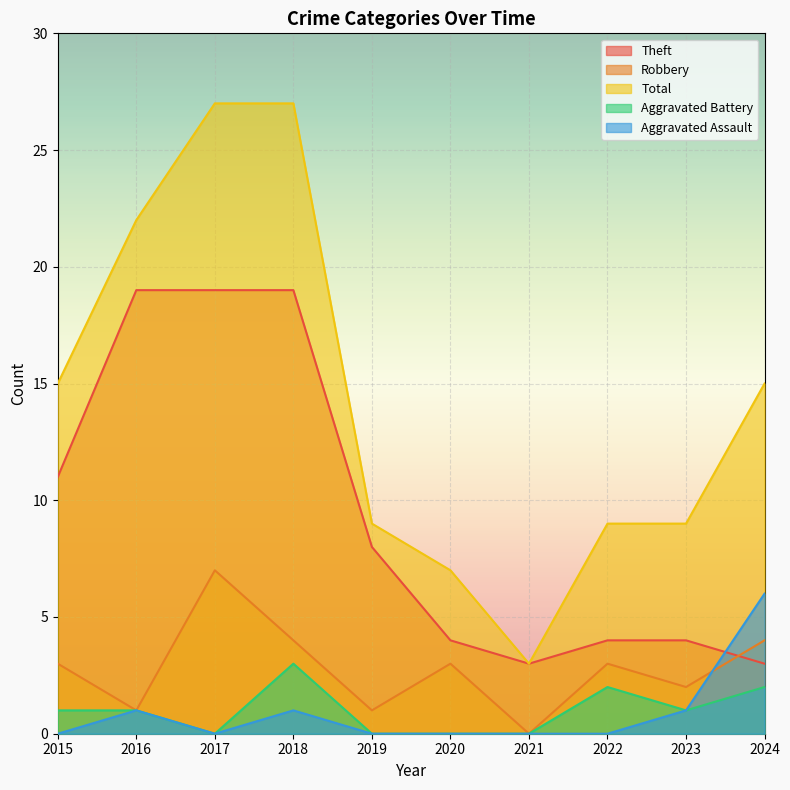

Is the value of Robbery at 2020 greater than the value of Theft at 2018?

No